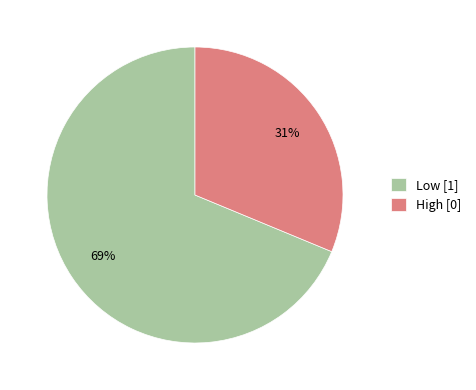

Is the sum of High [0] and Low [1] greater than half?

Yes